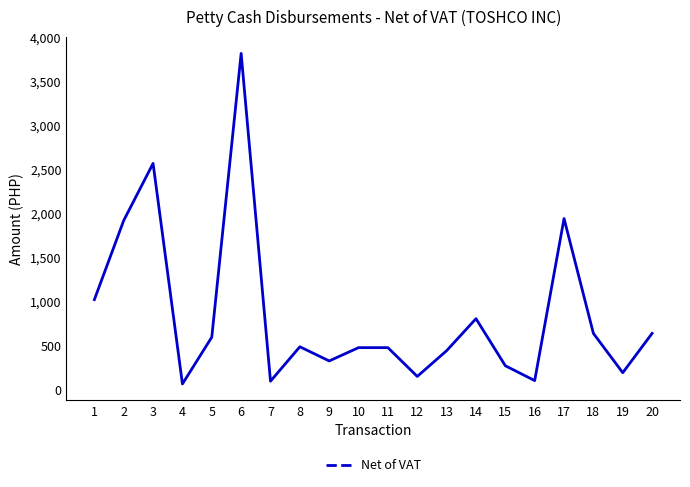

What is the smallest value displayed?

68.8